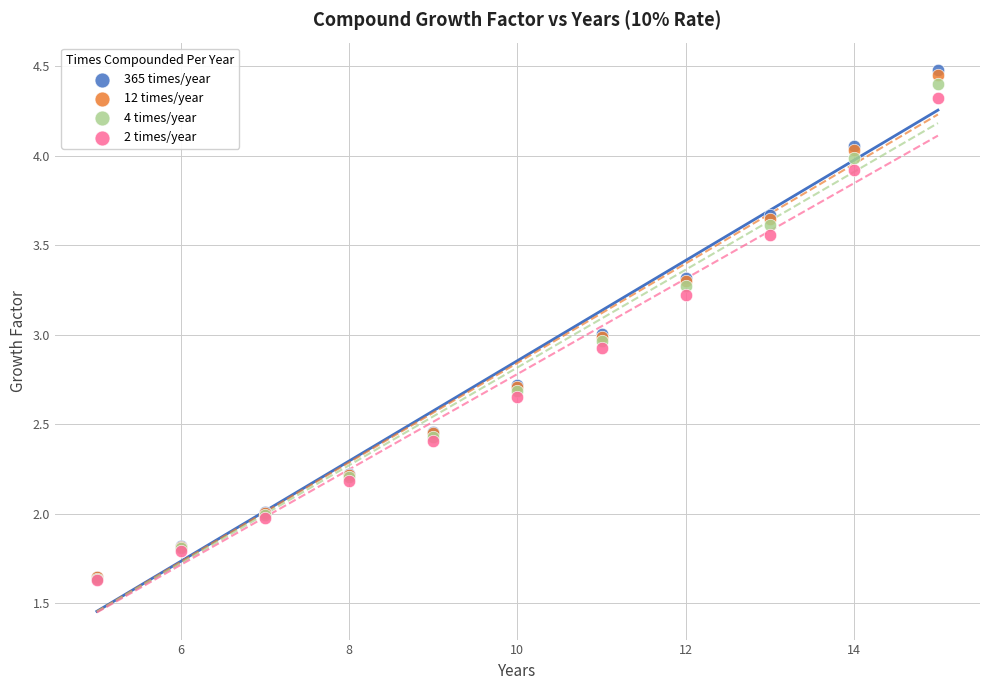

Which series contains the highest Y value?

365 times/year